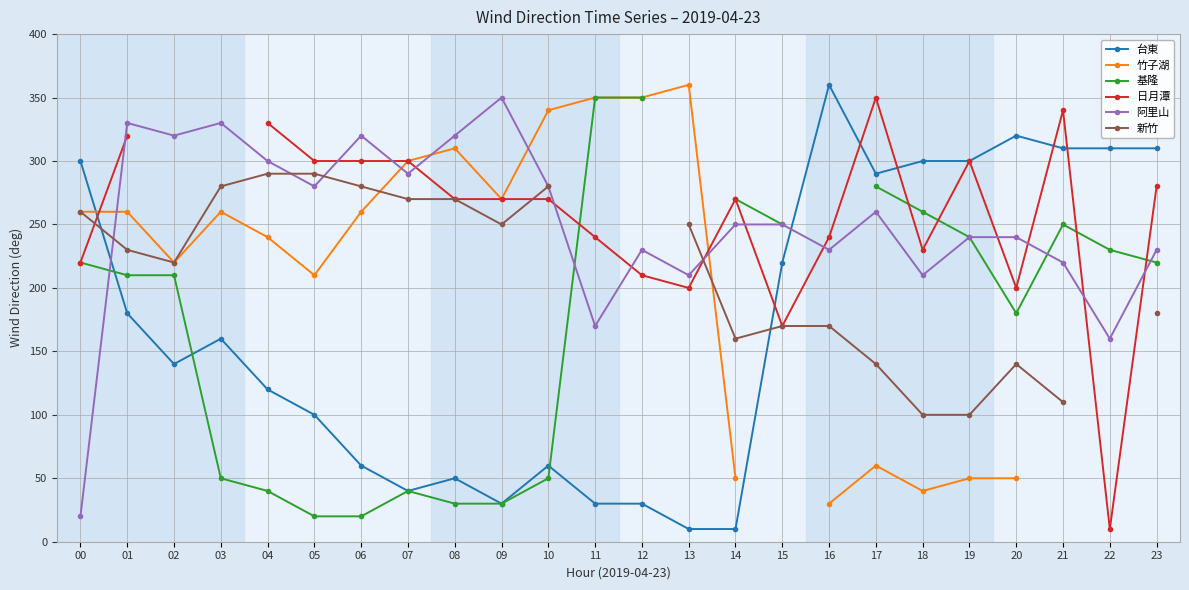

At which category does the chart reach its peak across all series?

16